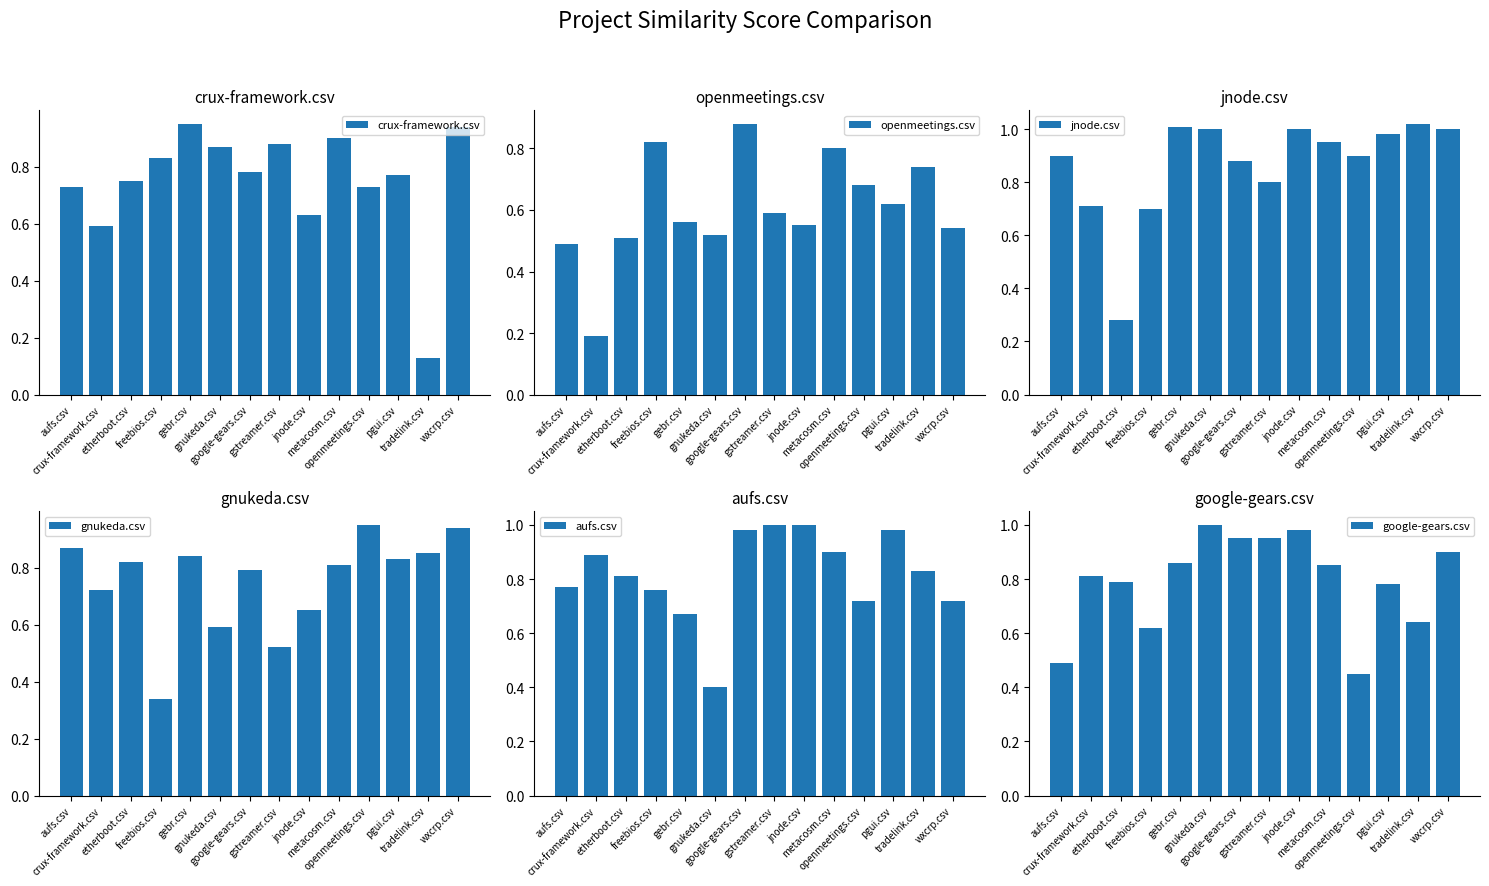

Which series has the largest total across all categories?

jnode.csv